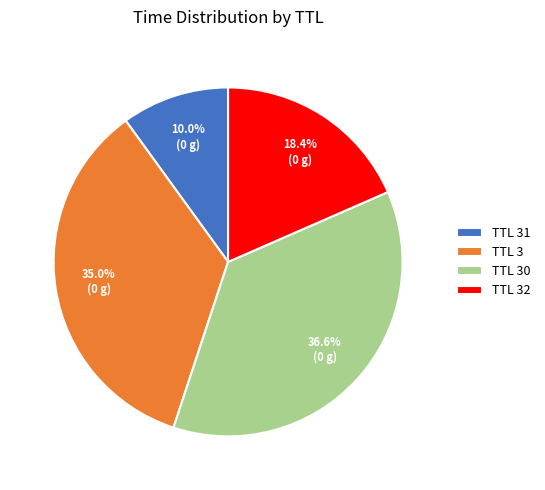

Is there any slice that represents more than half of the pie?

No